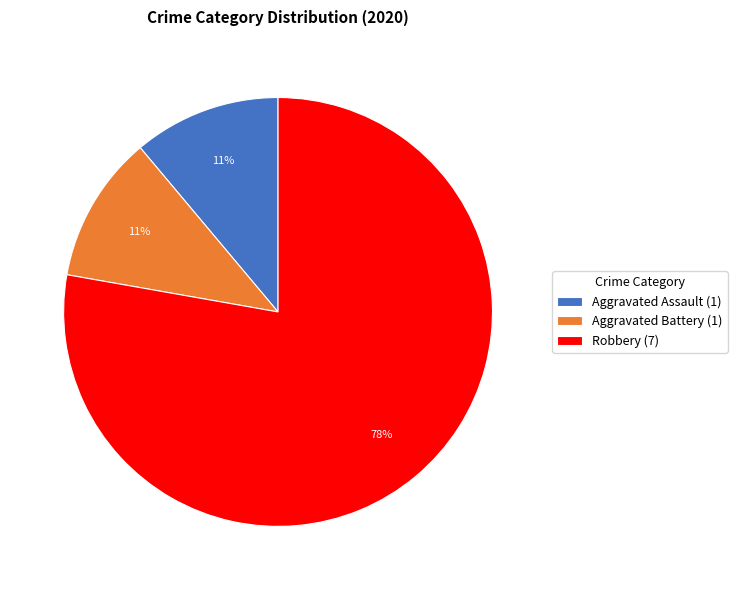

What is the largest slice in the pie chart?

Robbery (7)